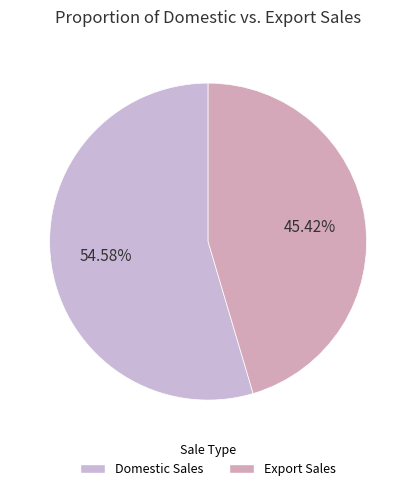

What percentage is the جمع فروش داخلی slice, to the nearest percent?

55%